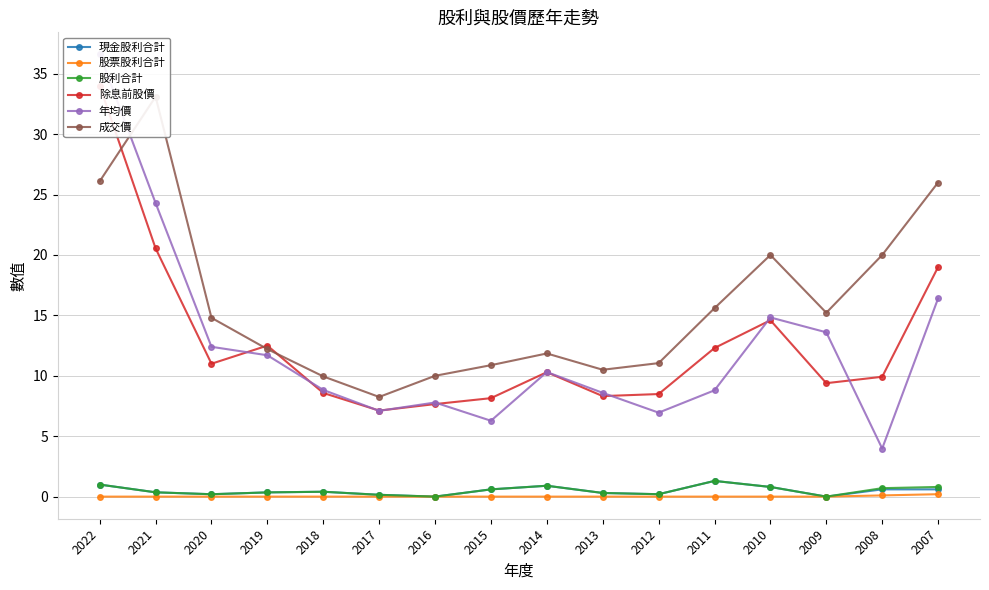

What is the value of the 現金股利合計 point at the 12th from the left?

1.3